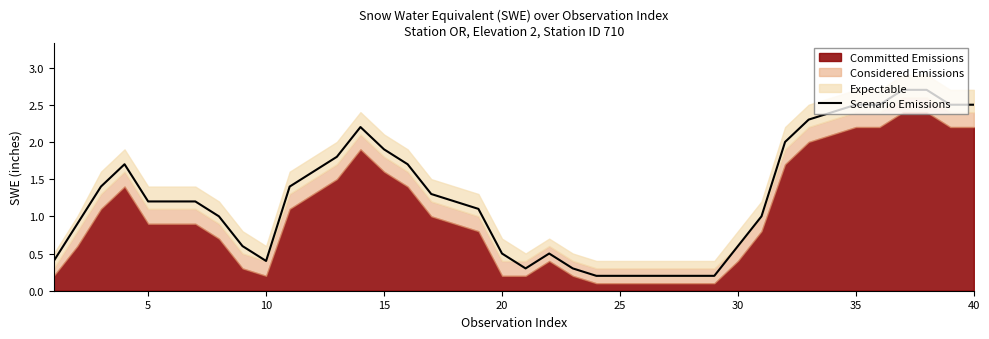

What is the difference between the second highest and second lowest values?

2.5